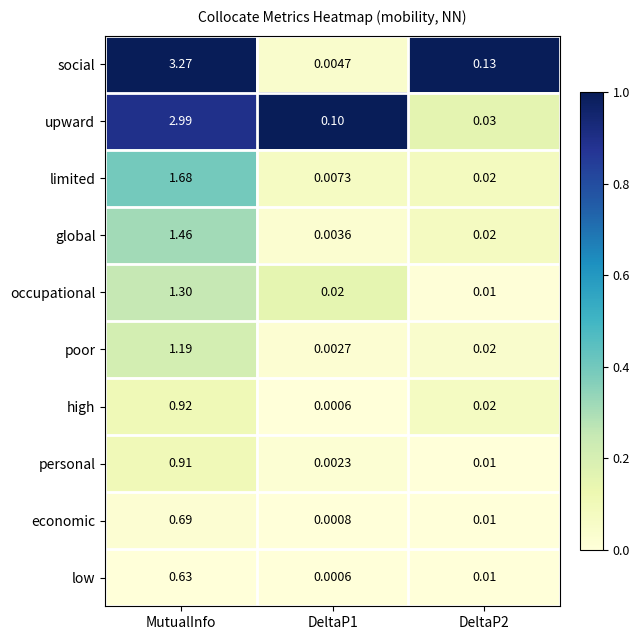

At which category is the sum across all series the highest?

MutualInfo